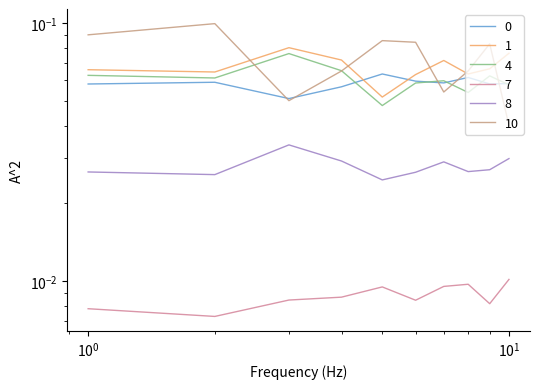

Which series has the widest spread of values?

10